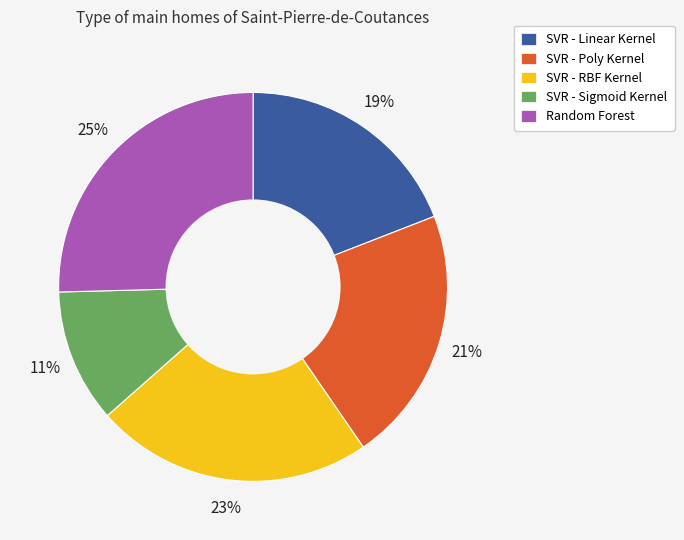

How many slices are in this pie chart?

5